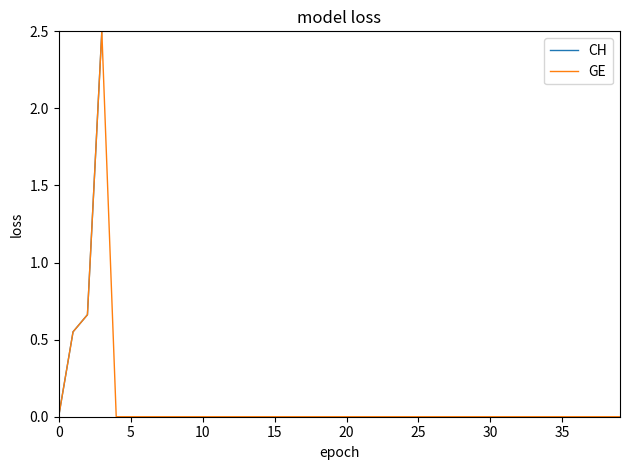

List the series in order of their overall mean, highest first.

CH, GE